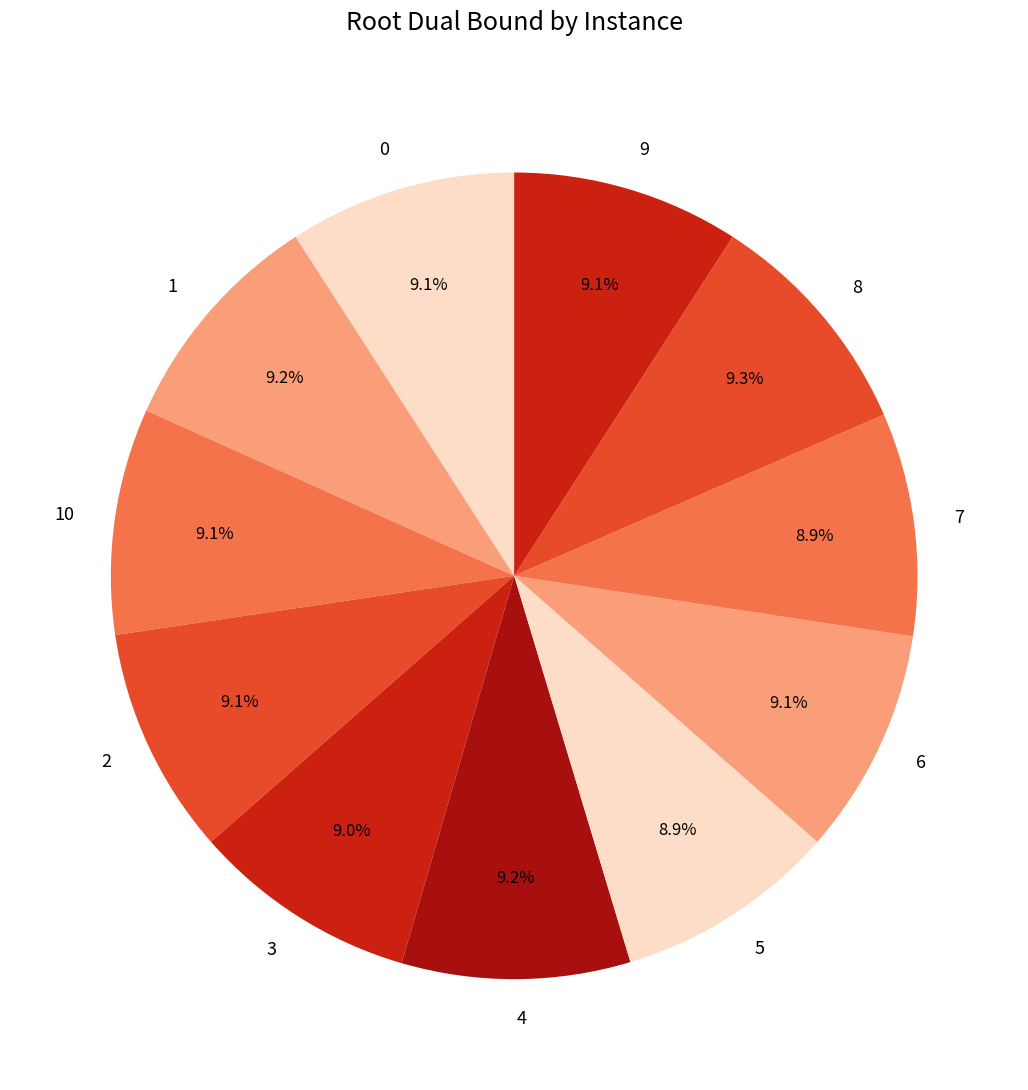

How much of the chart is everything except 8?

90.7%